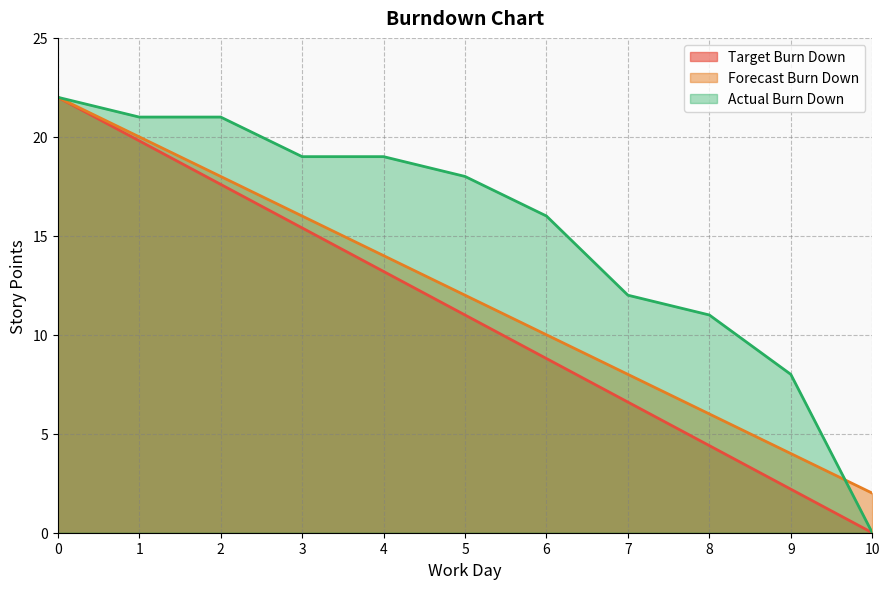

How many values in the Actual Burn Down series exceed 18?

5